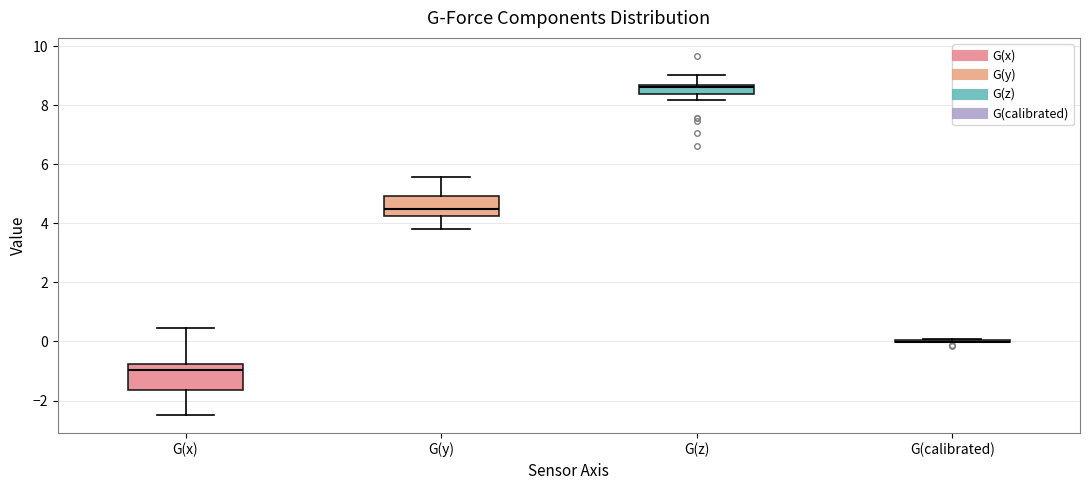

Reading left to right, read every box against the y-axis: the position of its median line, the range the box covers, and the ends of its whiskers. The values are not printed on the chart, so give them approximately, as read against the axis.

G(x): median -1.0, box -1.6 to -0.8, whiskers -2.4 to 0.4
G(y): median 4.4, box 4.2 to 5.0, whiskers 3.8 to 5.6
G(z): median 8.6 (just below the box's upper edge), box 8.4 to 8.6, whiskers 8.2 to 9.0
G(calibrated): box collapsed to a line at 0.0, whiskers 0.0 to 0.0